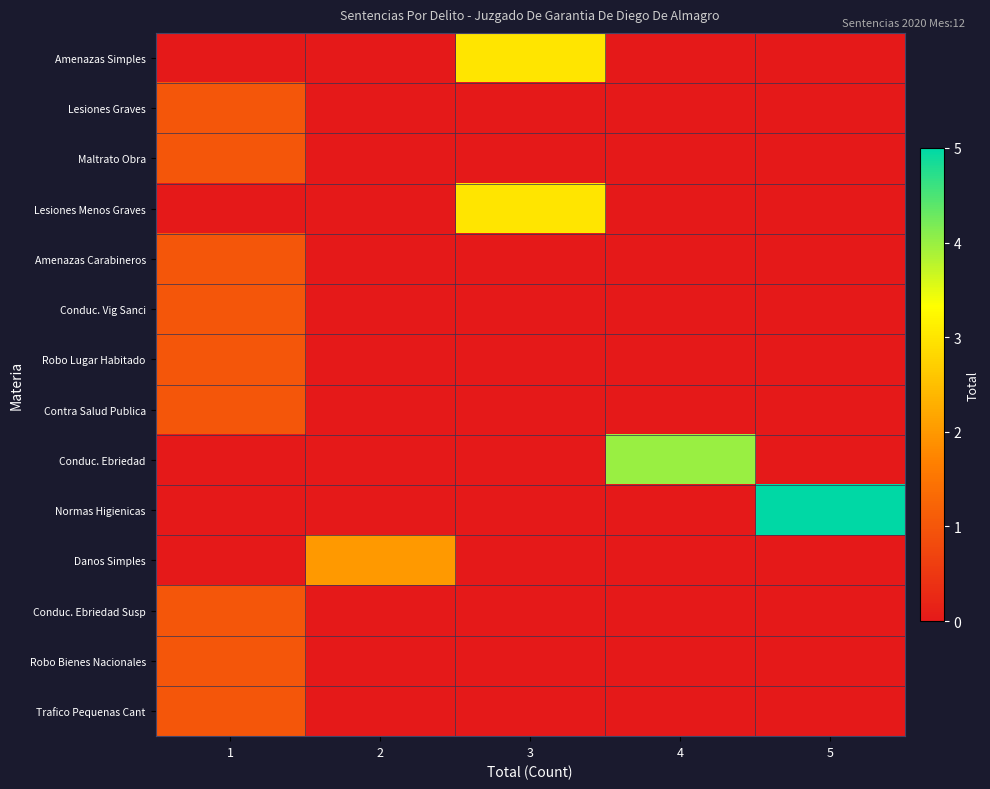

Reading right to left, list all the values displayed in this chart.

Amenazas Simples: 5=0	4=0	3=3	2=0	1=0
Lesiones Graves: 5=0	4=0	3=0	2=0	1=1
Maltrato Obra: 5=0	4=0	3=0	2=0	1=1
Lesiones Menos Graves: 5=0	4=0	3=3	2=0	1=0
Amenazas Carabineros: 5=0	4=0	3=0	2=0	1=1
Conduc. Vig Sanci: 5=0	4=0	3=0	2=0	1=1
Robo Lugar Habitado: 5=0	4=0	3=0	2=0	1=1
Contra Salud Publica: 5=0	4=0	3=0	2=0	1=1
Conduc. Ebriedad: 5=0	4=4	3=0	2=0	1=0
Normas Higienicas: 5=5	4=0	3=0	2=0	1=0
Danos Simples: 5=0	4=0	3=0	2=2	1=0
Conduc. Ebriedad Susp: 5=0	4=0	3=0	2=0	1=1
Robo Bienes Nacionales: 5=0	4=0	3=0	2=0	1=1
Trafico Pequenas Cant: 5=0	4=0	3=0	2=0	1=1